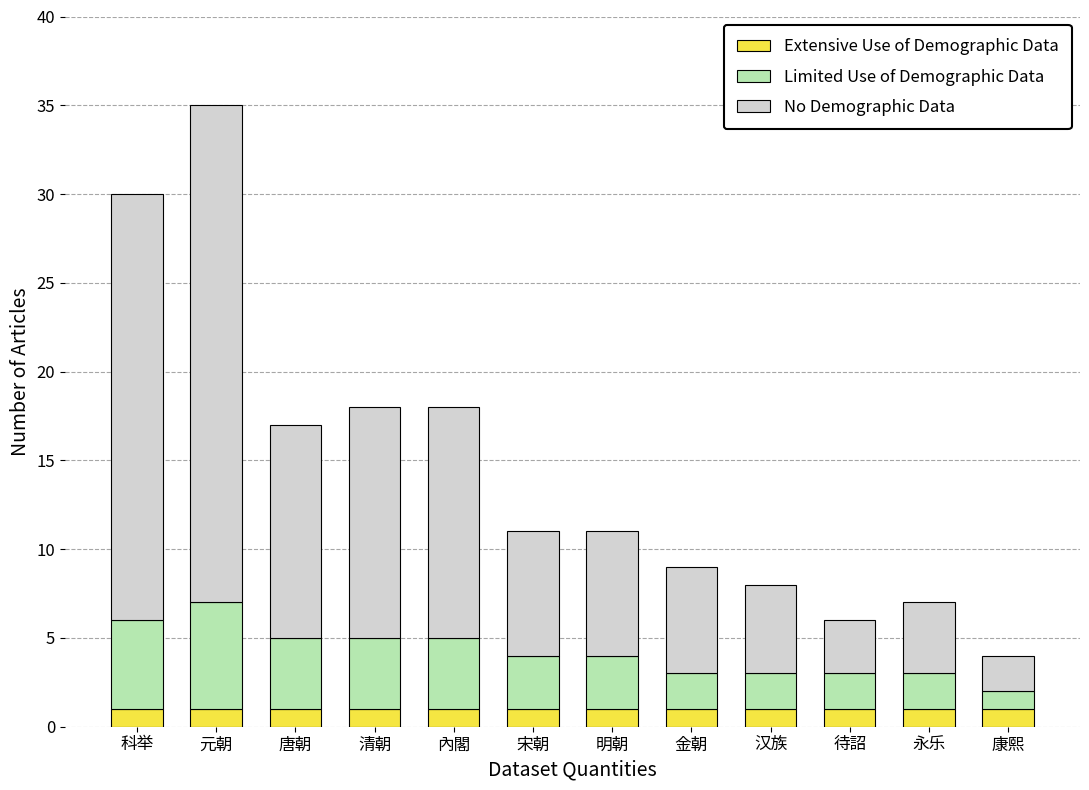

At which category is the sum across all series the highest?

元朝